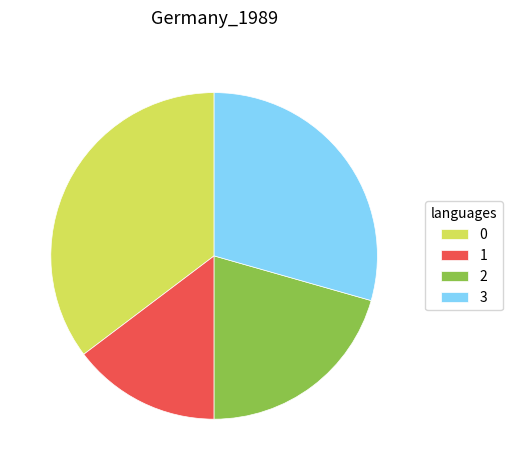

Is there any slice that represents more than half of the pie?

No